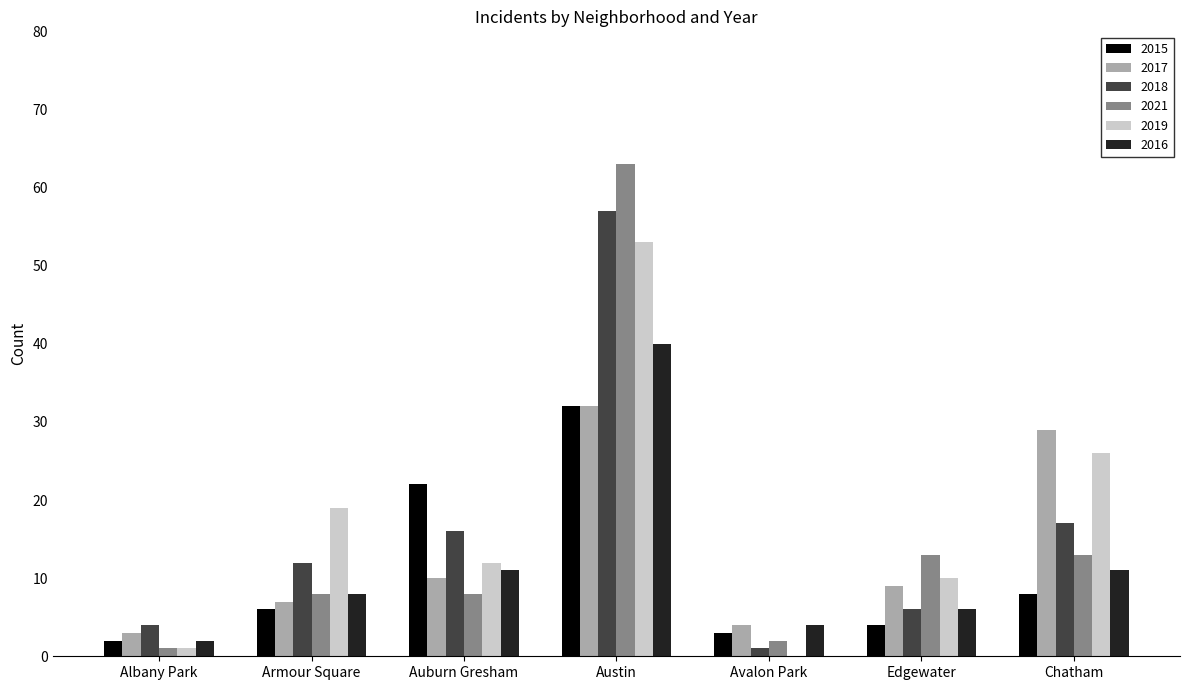

Reading right to left, list all the values displayed in this chart.

2015: 8	4	3	32	22	6	2
2017: 29	9	4	32	10	7	3
2018: 17	6	1	57	16	12	4
2021: 13	13	2	63	8	8	1
2019: 26	10	0	53	12	19	1
2016: 11	6	4	40	11	8	2